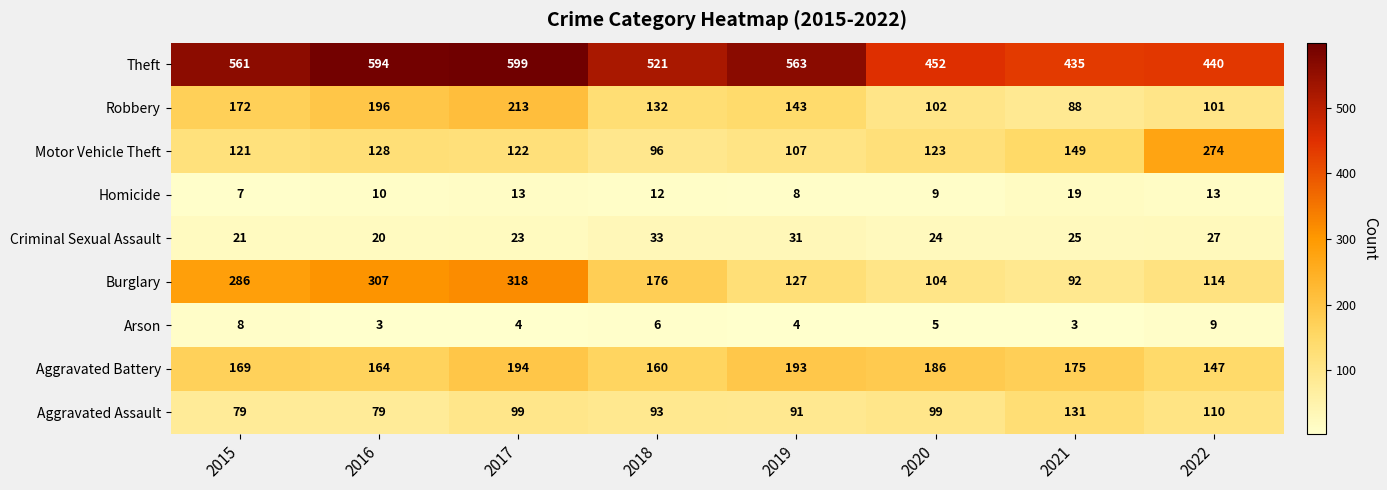

Which series has the largest total across all categories?

Theft